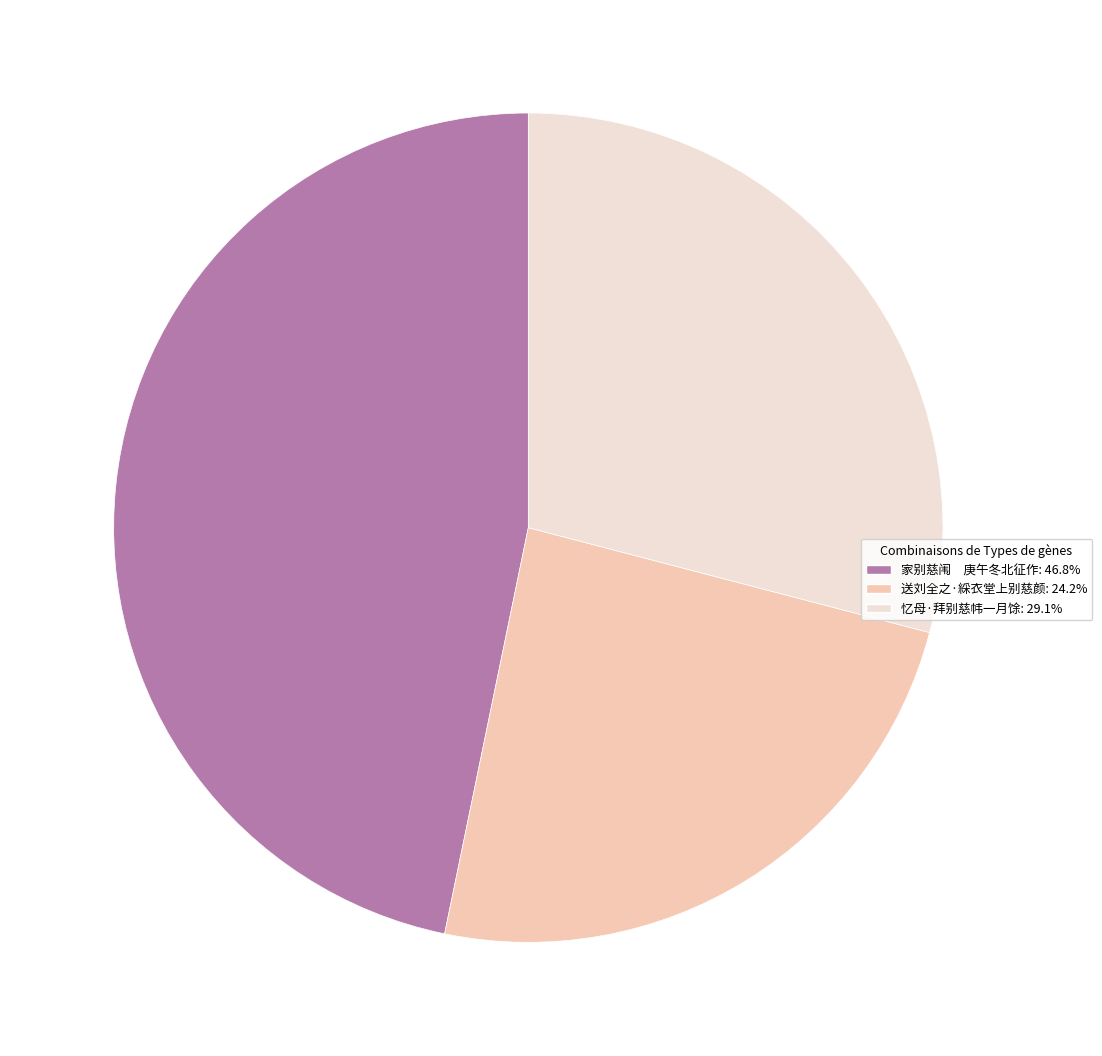

Combined, do 送刘全之·綵衣堂上别慈颜 and 忆母·拜别慈帏一月馀 account for over 50%?

Yes